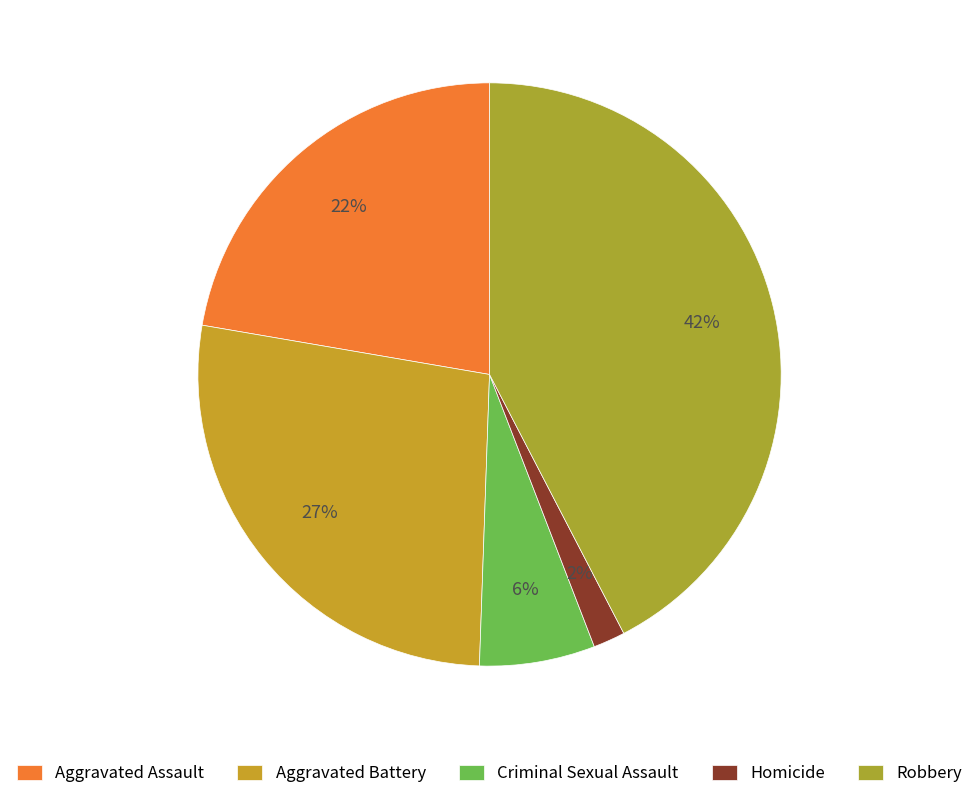

Combined, do Aggravated Battery and Aggravated Assault account for over 50%?

No